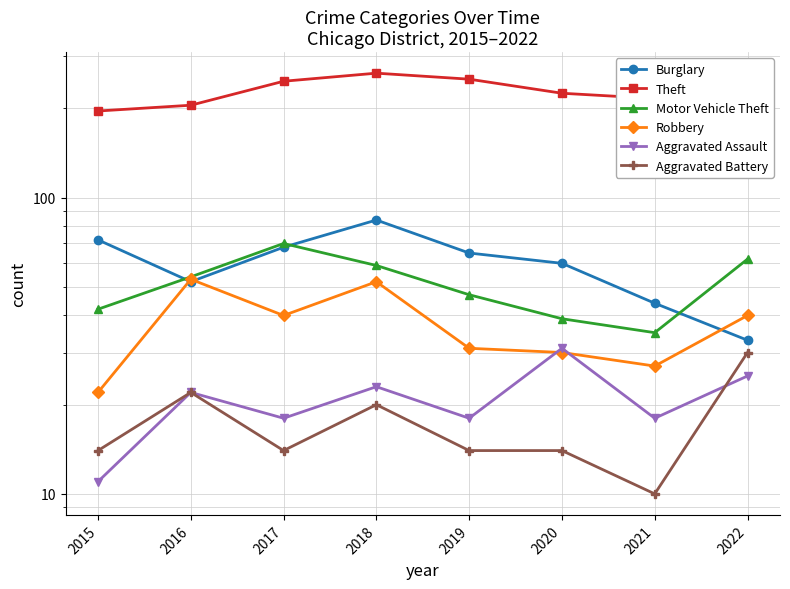

Which series has the widest spread of values?

Theft